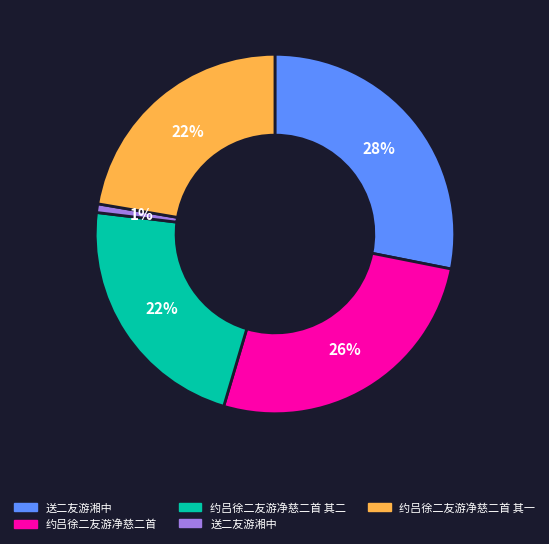

To the nearest percent, what is the difference between the largest and smallest slice percentages?

27%